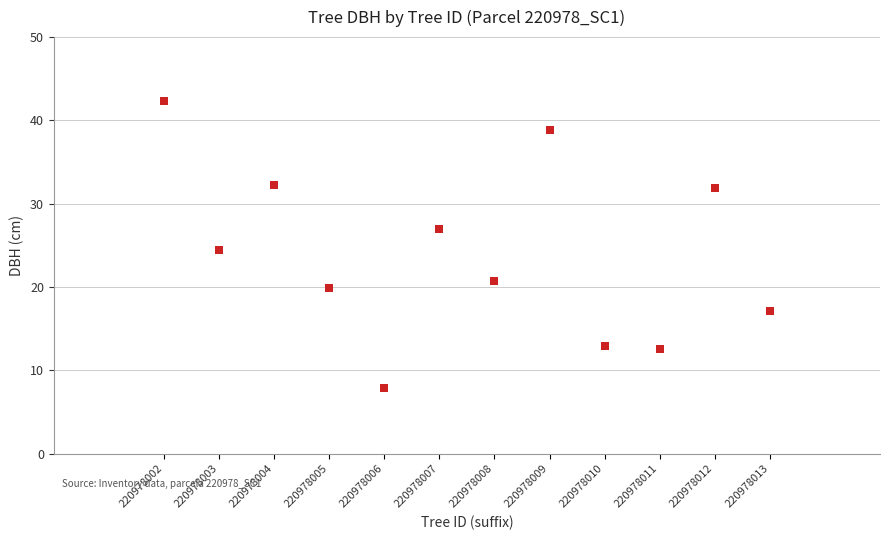

What is the average X value?

7.5